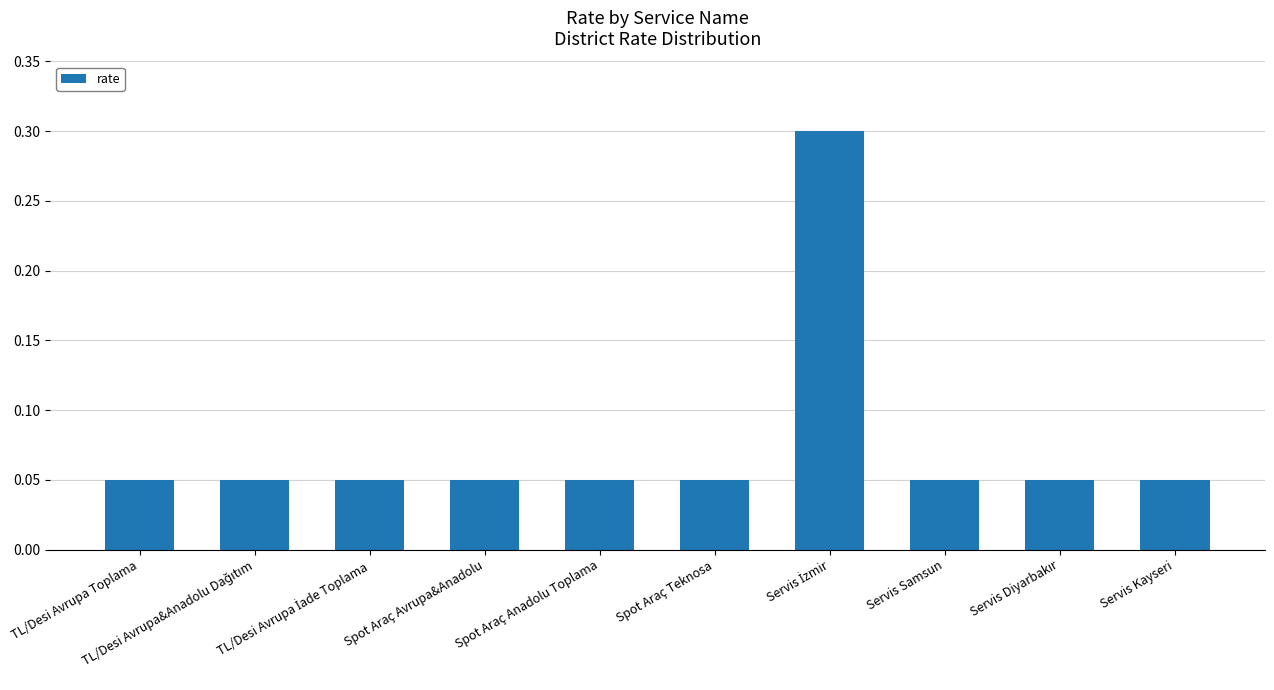

What is the greatest value displayed?

0.3